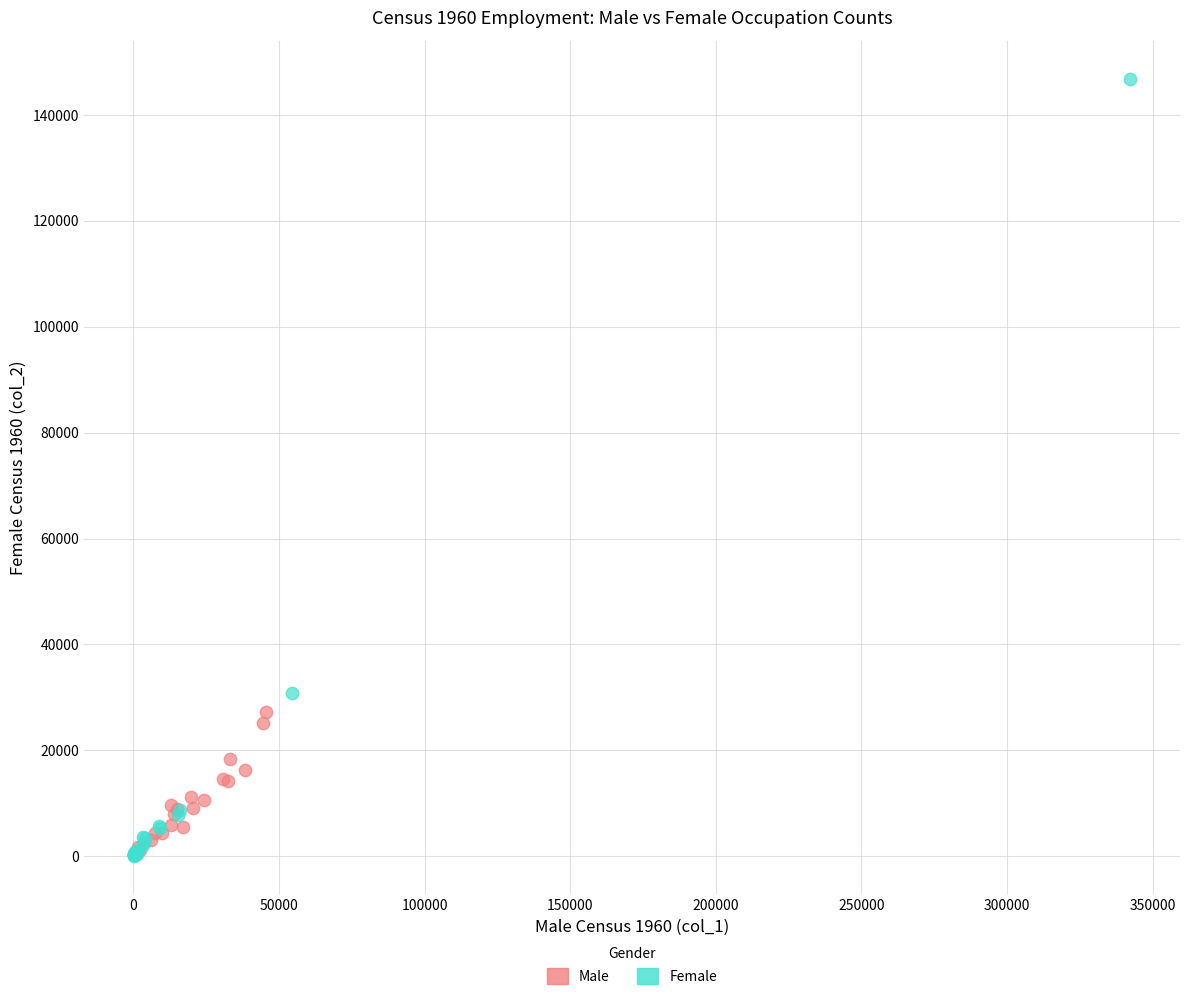

Which series contains the highest Y value?

Female